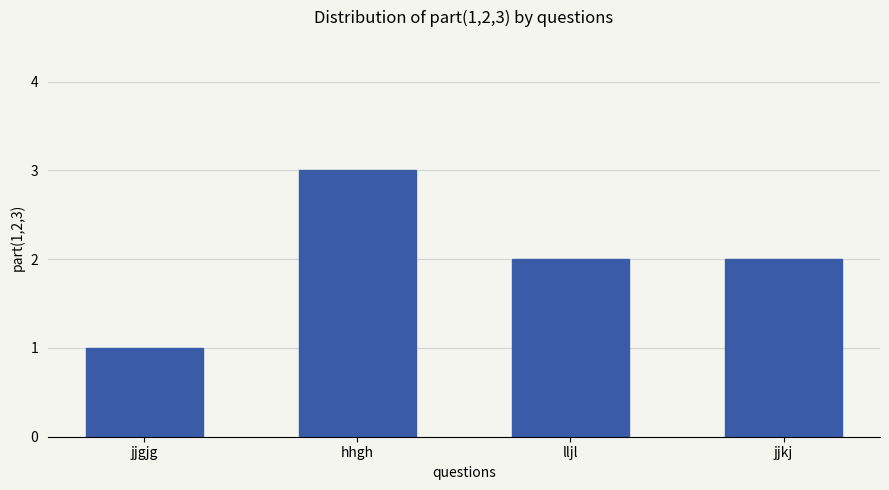

Approximately how many times larger is the value at jjgjg compared to hhgh?

0.3